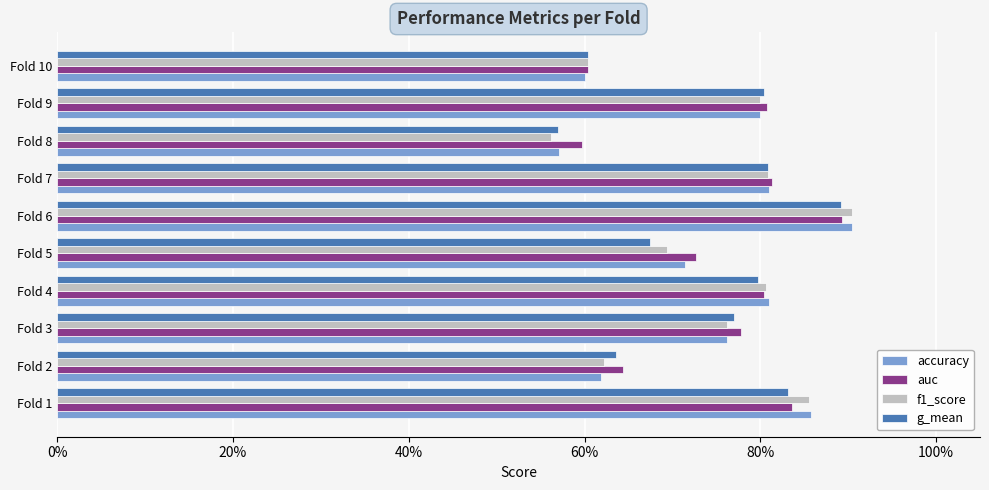

What is the value of the auc bar at the 1st from the left?

0.8